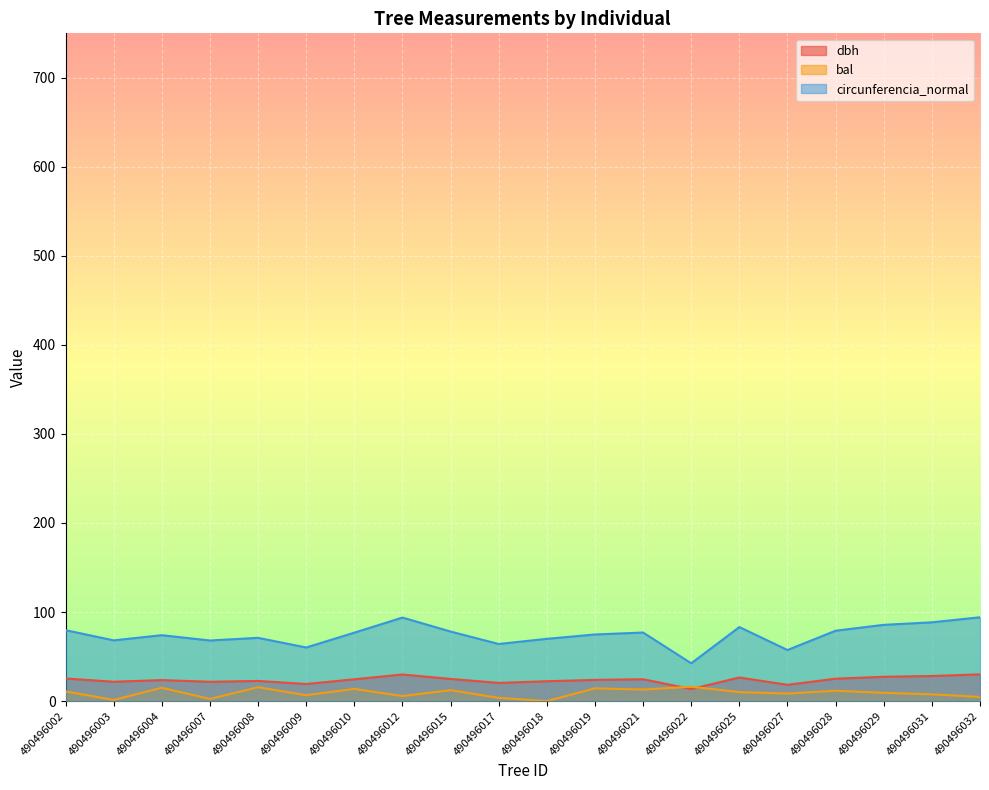

How many lines are shown in the chart?

3